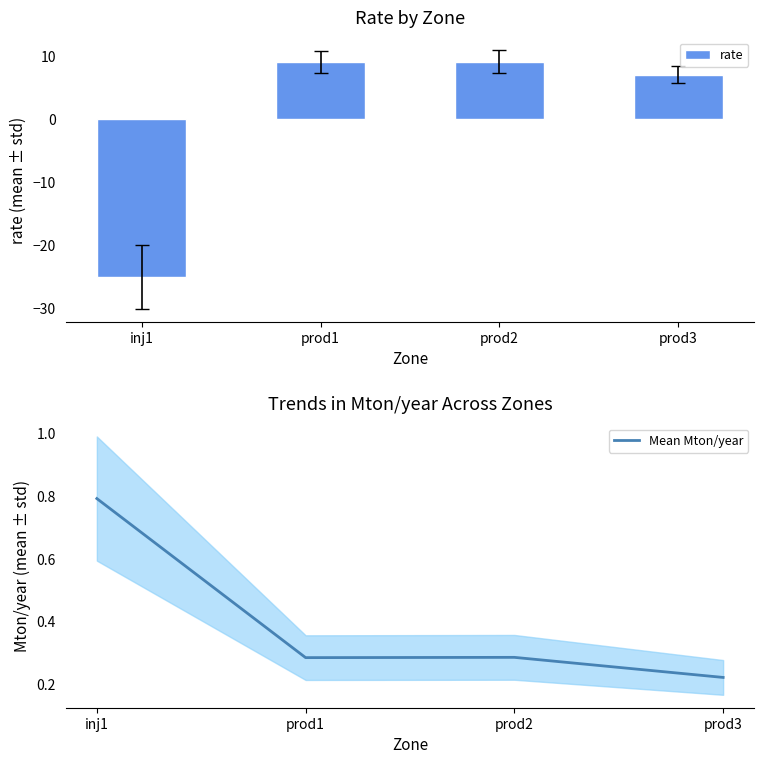

What is the value of the rate bar at the 2nd from the left?

9.0